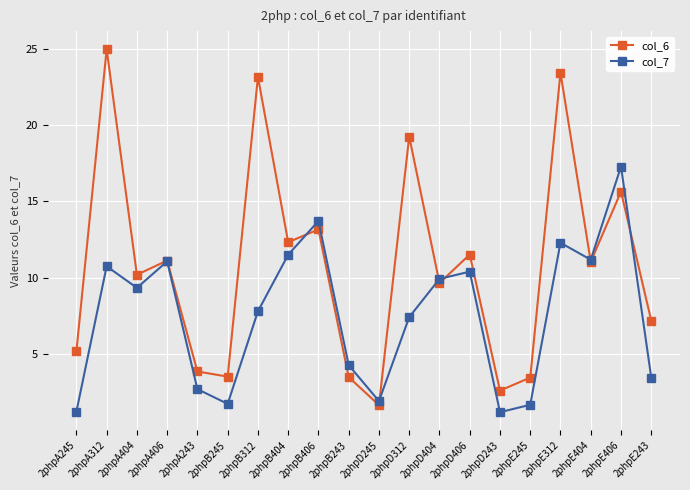

Which series has the largest range (max minus min)?

col_6